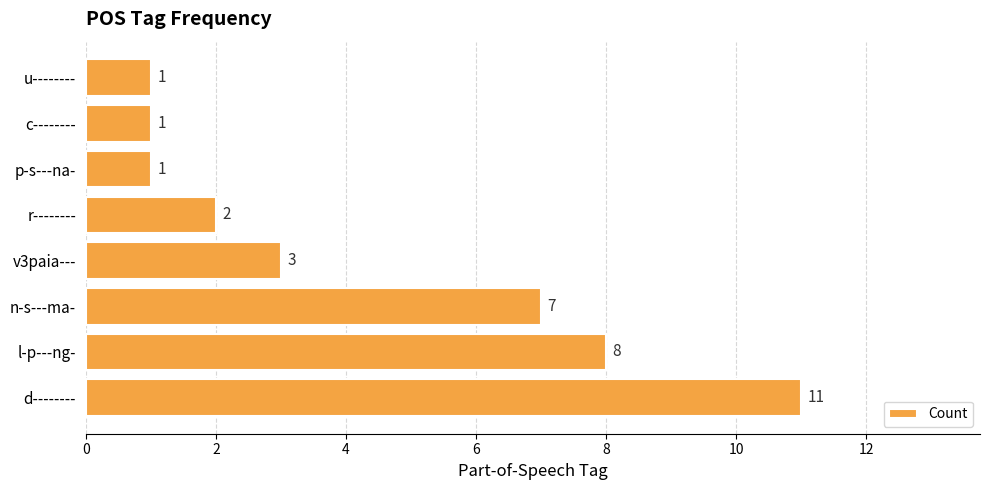

Count the values in the range 1 to 8.

7